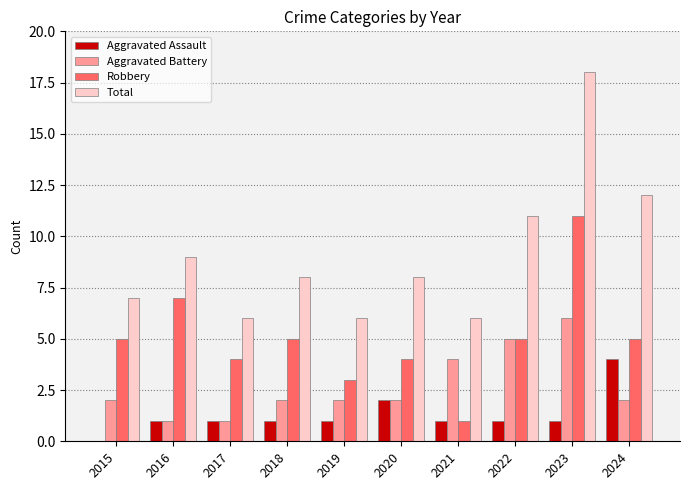

Reading left to right, what are all the values shown in this chart?

Aggravated Assault: 0	1	1	1	1	2	1	1	1	4
Aggravated Battery: 2	1	1	2	2	2	4	5	6	2
Robbery: 5	7	4	5	3	4	1	5	11	5
Total: 7	9	6	8	6	8	6	11	18	12